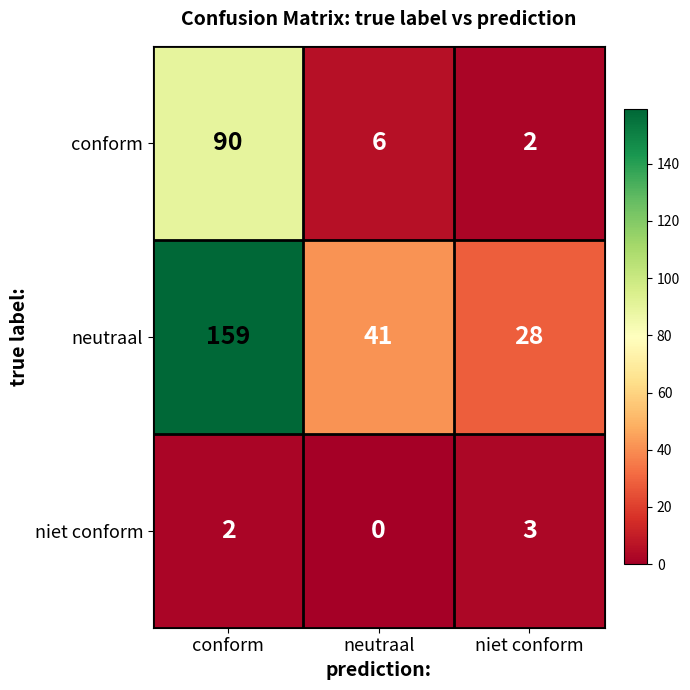

What is the difference between the maximum and minimum values in the niet conform series?

3